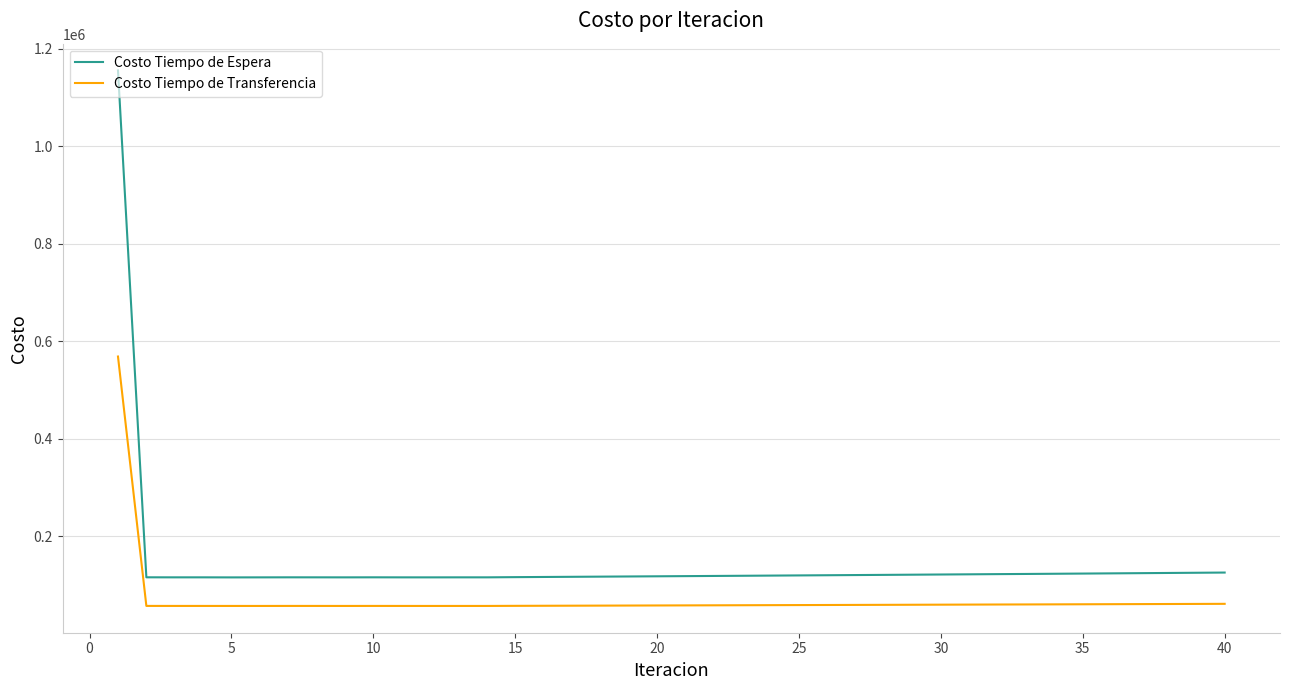

What is the minimum value shown in the chart?

56783.7